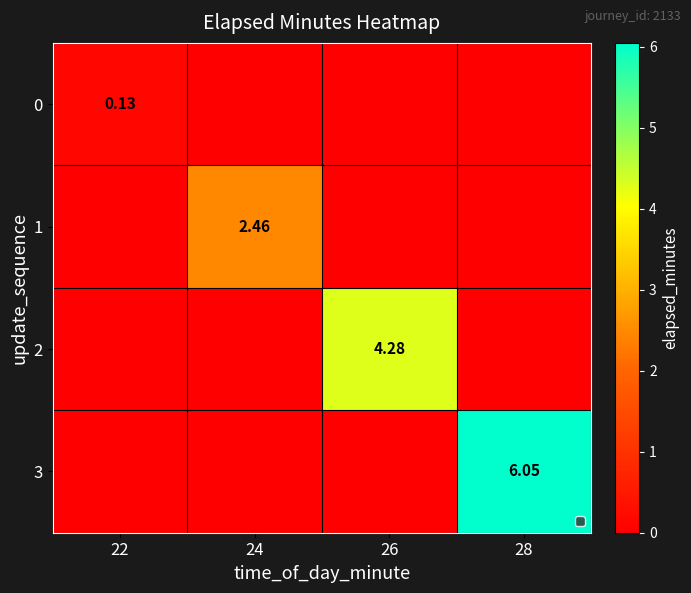

Is the value of 1 at 24 greater than the value of 0 at 22?

Yes